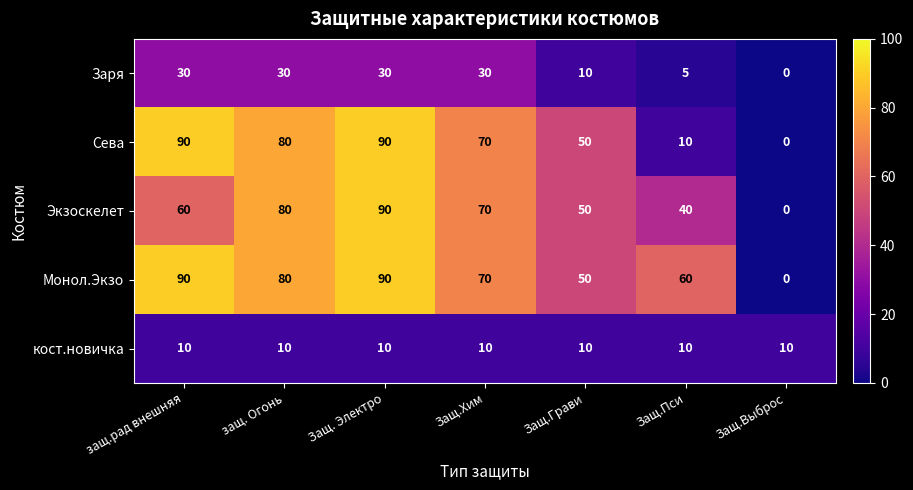

What is the total value across all series at защ. Огонь?

280